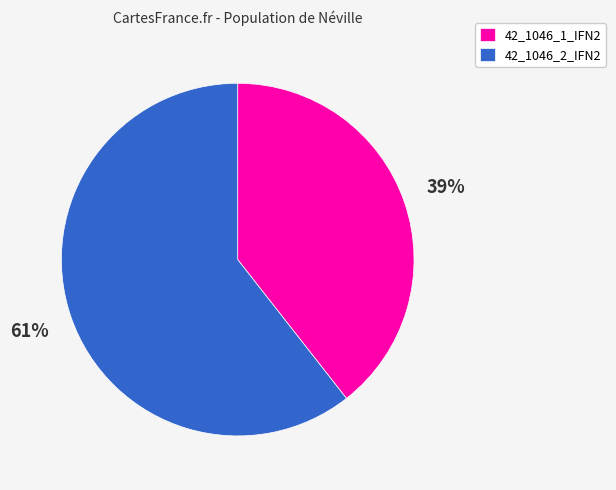

Does 42_1046_2_IFN2 account for over 50% of the chart?

Yes